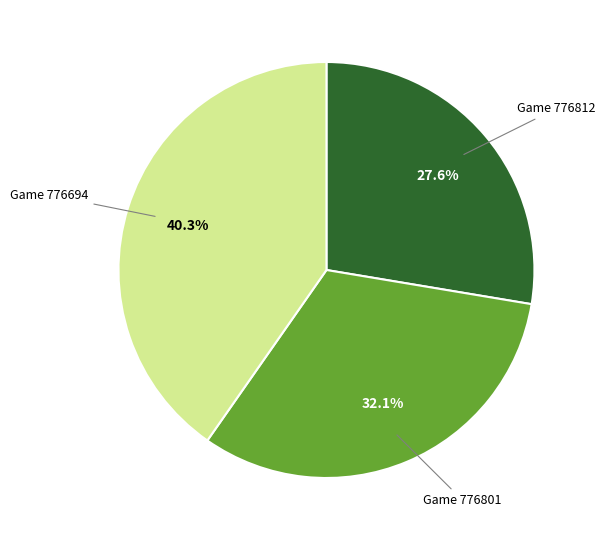

Is there any slice that represents more than half of the pie?

No